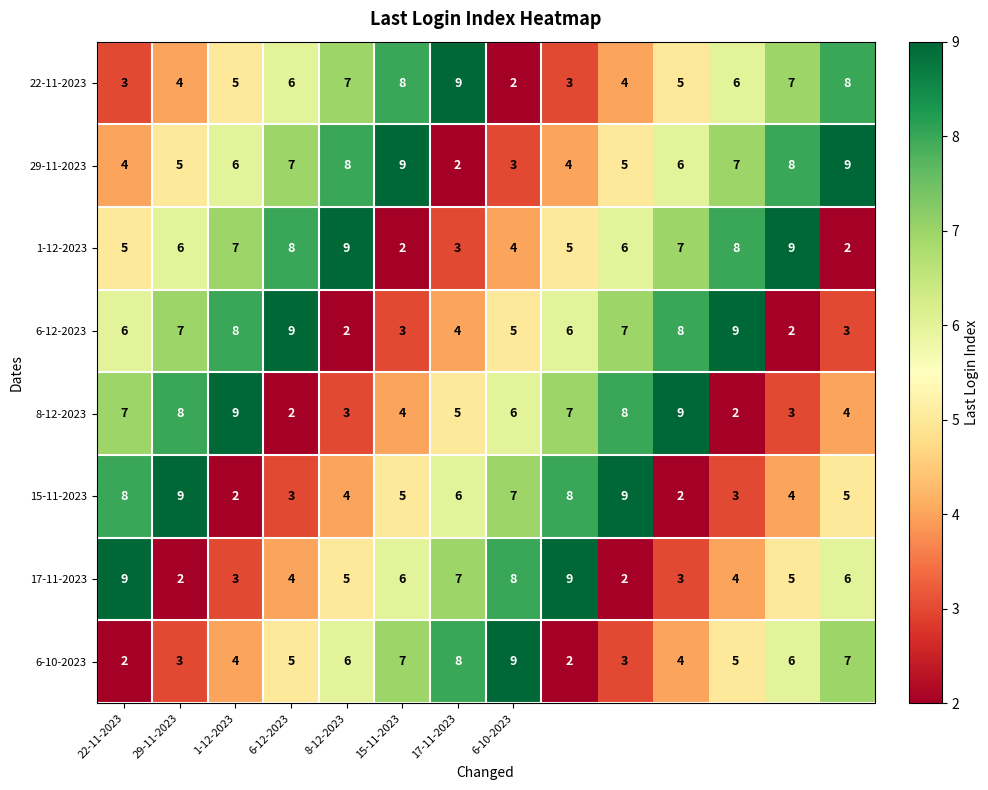

What is the highest value of the 22-11-2023 series?

9